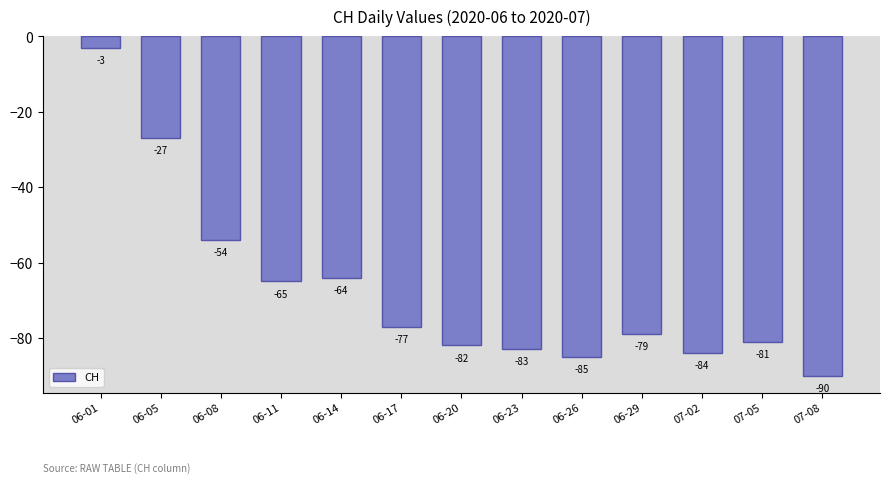

Between 06-20 and 07-02, which is larger?

06-20